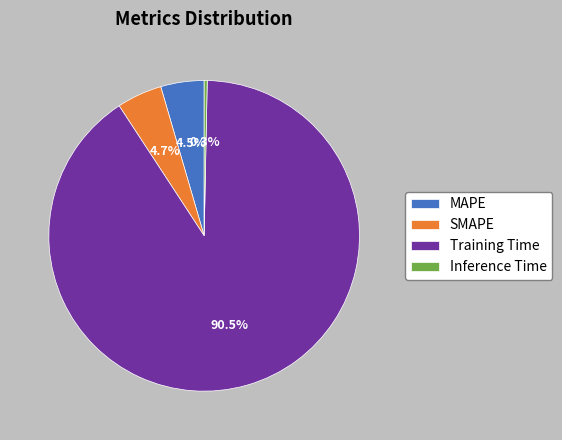

How many segments does this pie chart have?

4